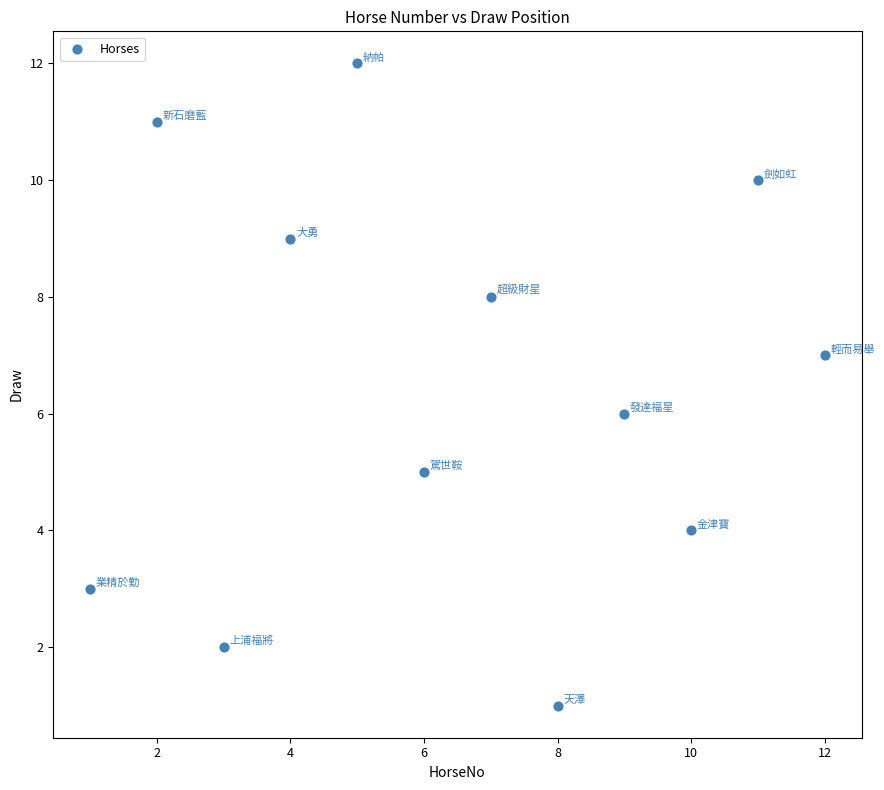

What is the range of X values (max minus min)?

11